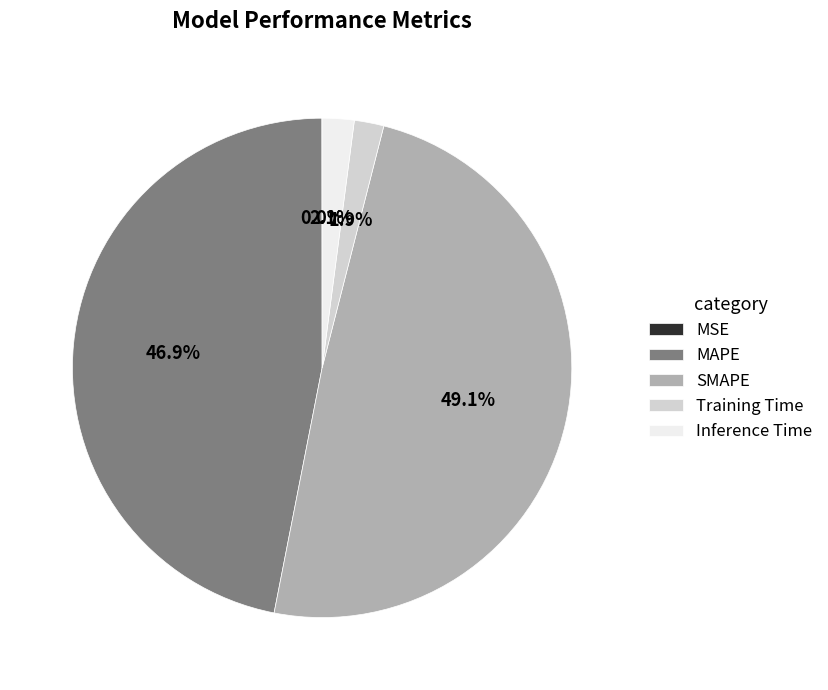

Between Inference Time and SMAPE, which is larger?

SMAPE